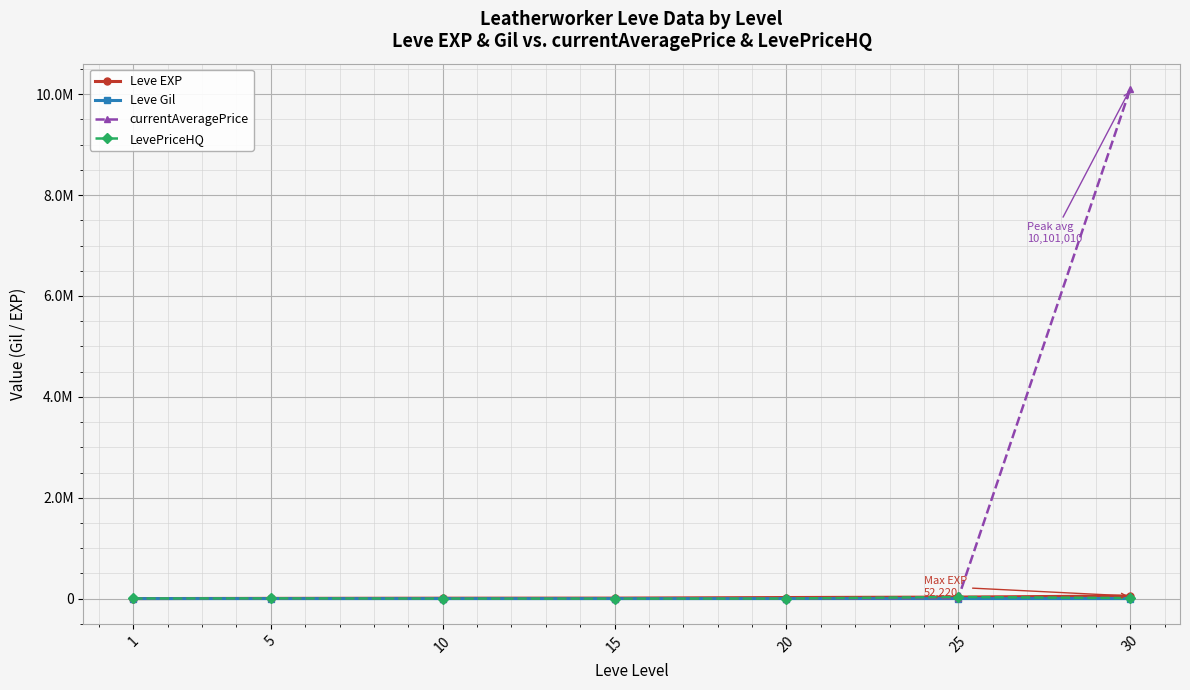

Where do Leve EXP and LevePriceHQ first cross each other?

1 and 5